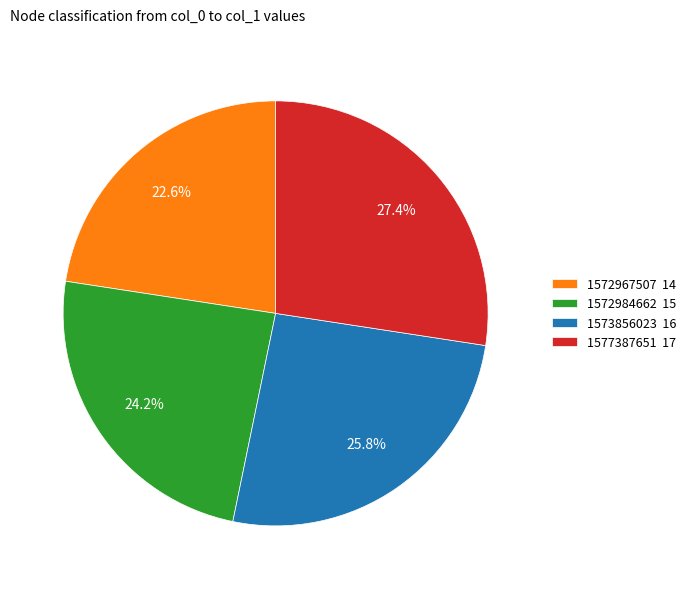

Is the sum of 1577387651 17 and 1573856023 16 greater than half?

Yes